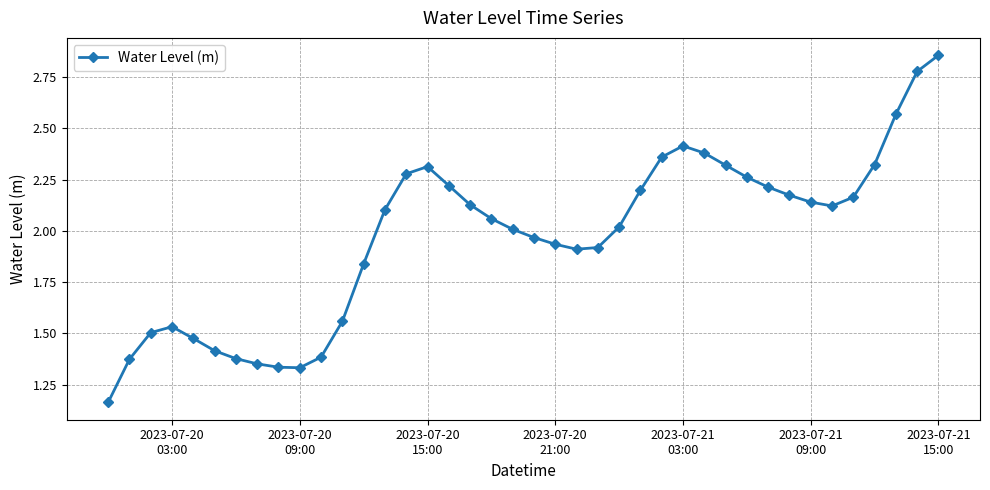

What is the sum of all values?

78.8